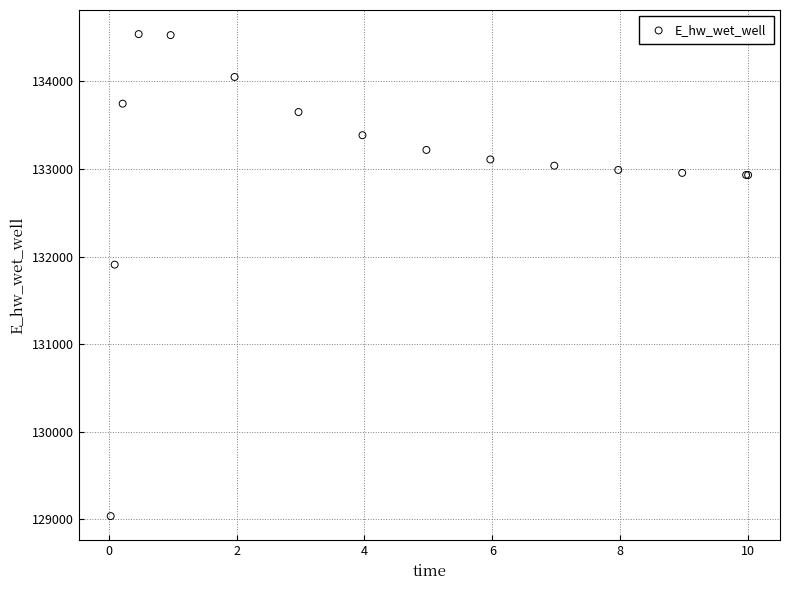

What Y value in the scatter plot is closest to 131788?

131907.9